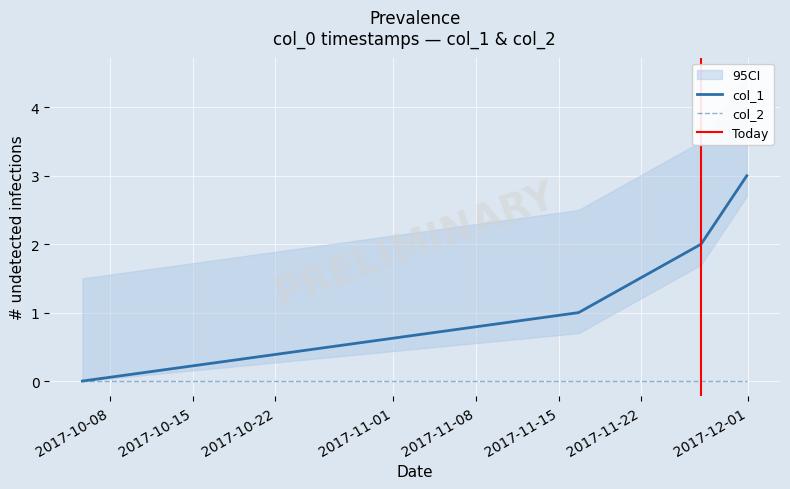

Which has a higher value, 2017-11-01 or 2017-10-15?

2017-11-01